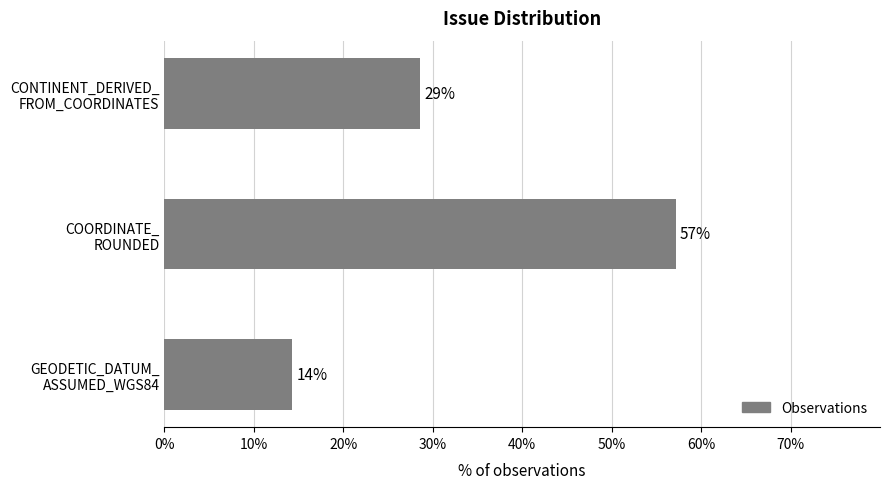

Does the chart contain any negative values?

No